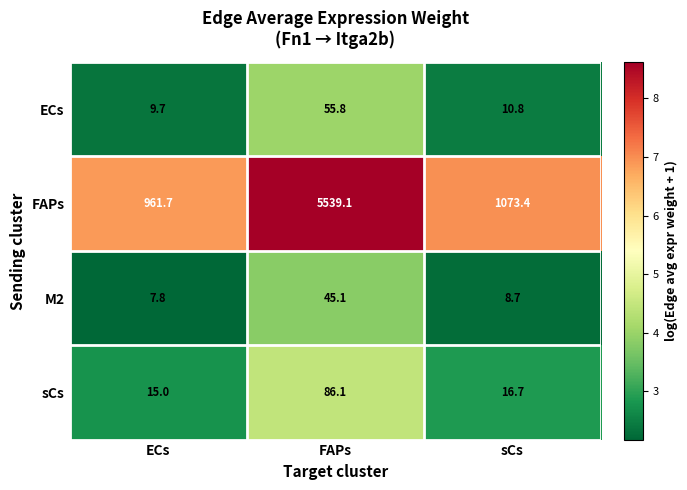

What is the spread (max minus min) of values at FAPs?

5494.0